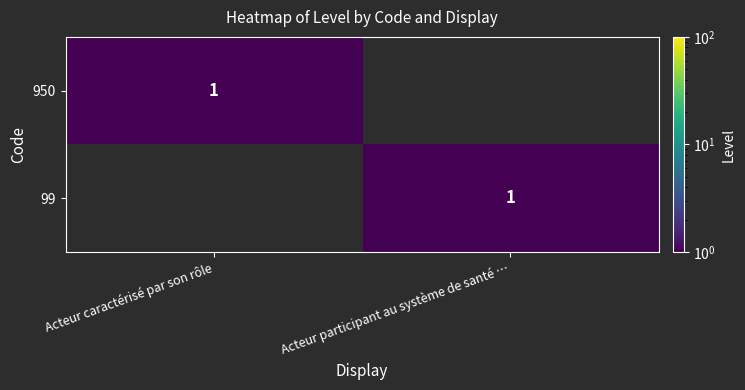

The value of 99 at Acteur participant au système de santé … is 0. True or false?

False